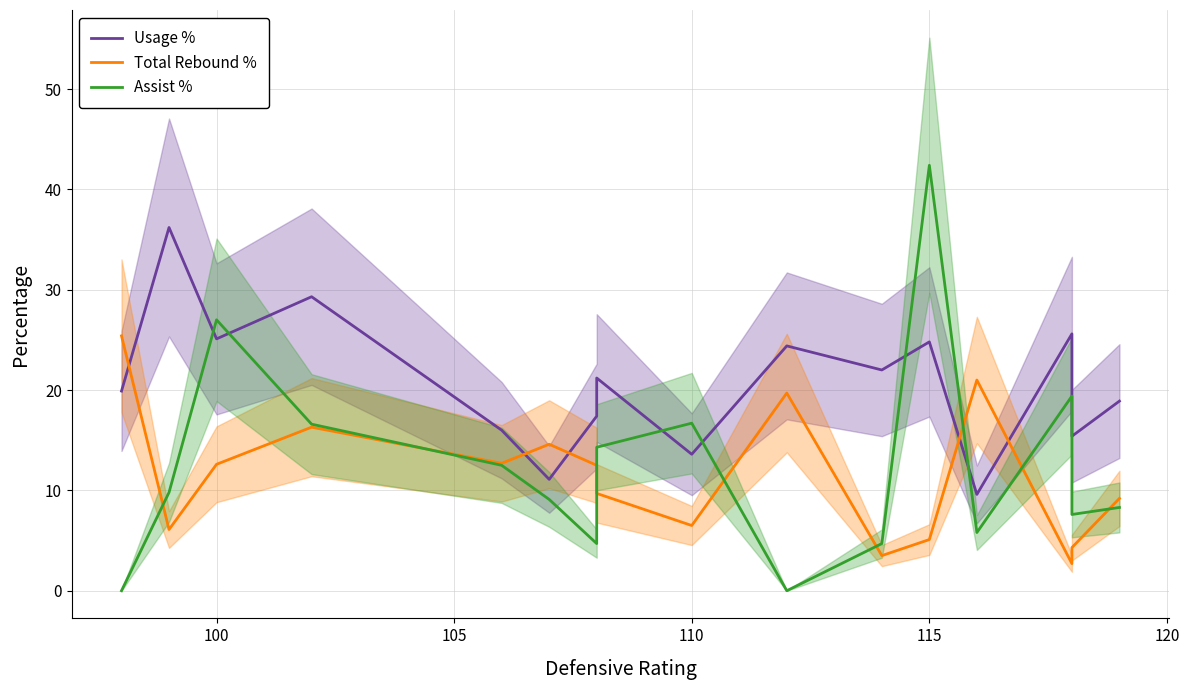

What is the minimum value for Usage %?

9.6